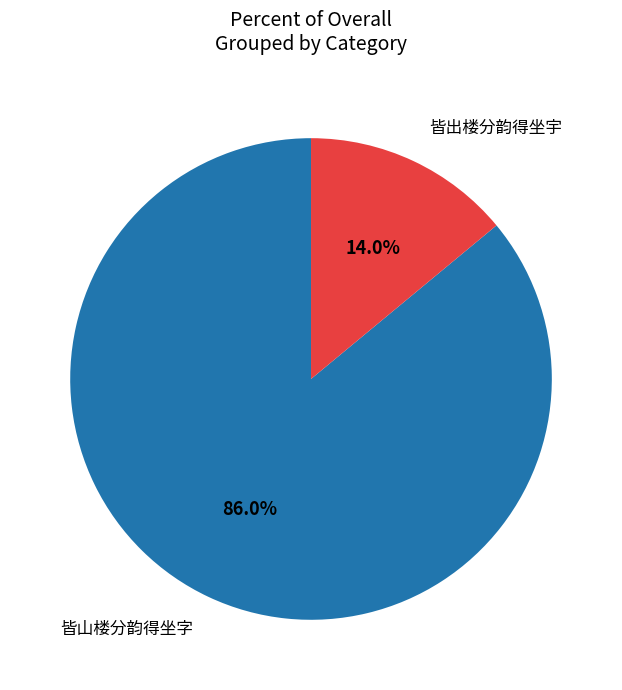

What portion of the pie excludes 皆山楼分韵得坐字?

14.0%